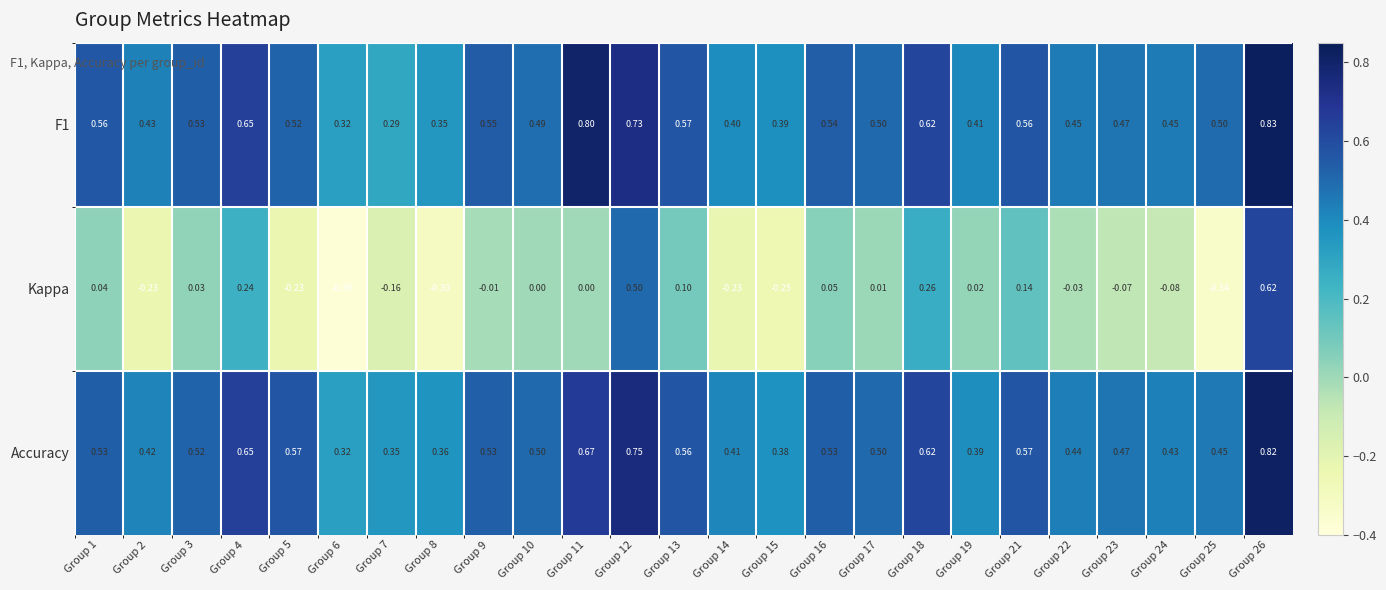

Which series has the widest spread of values?

Kappa